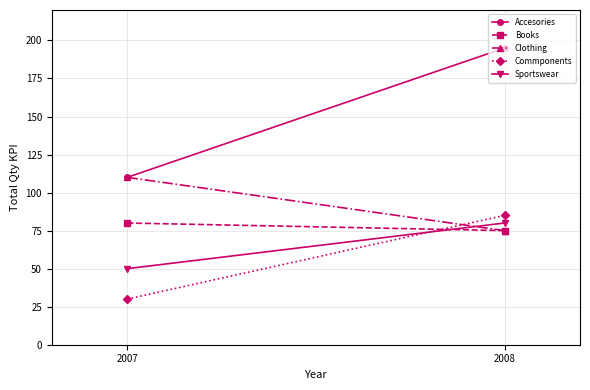

What are all the series names shown in the legend?

Accesories, Books, Clothing, Commponents, Sportswear